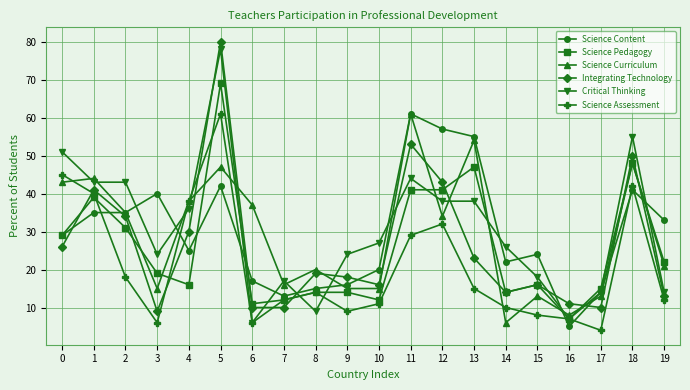

The value of Critical Thinking at 6 is 2. True or false?

False